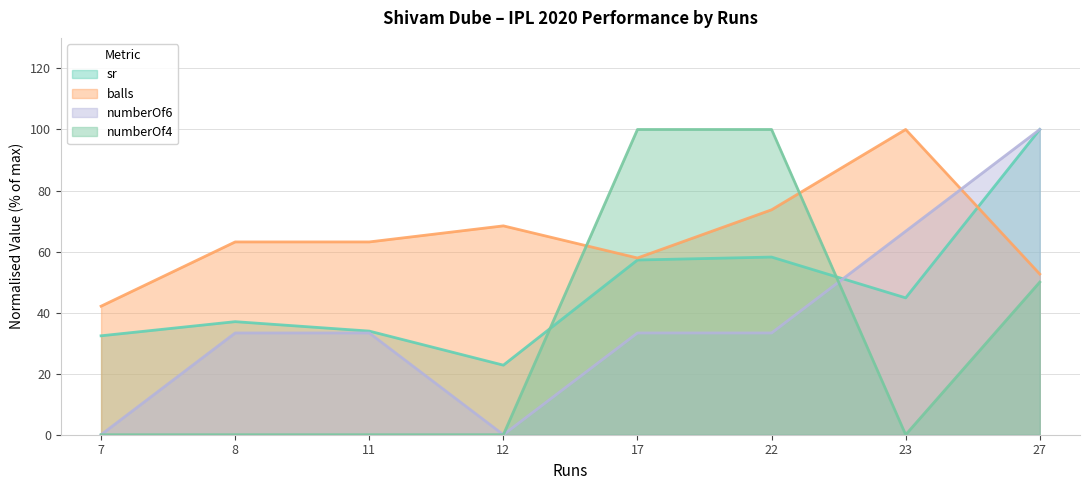

What is the average value of the numberOf6 series?

37.5